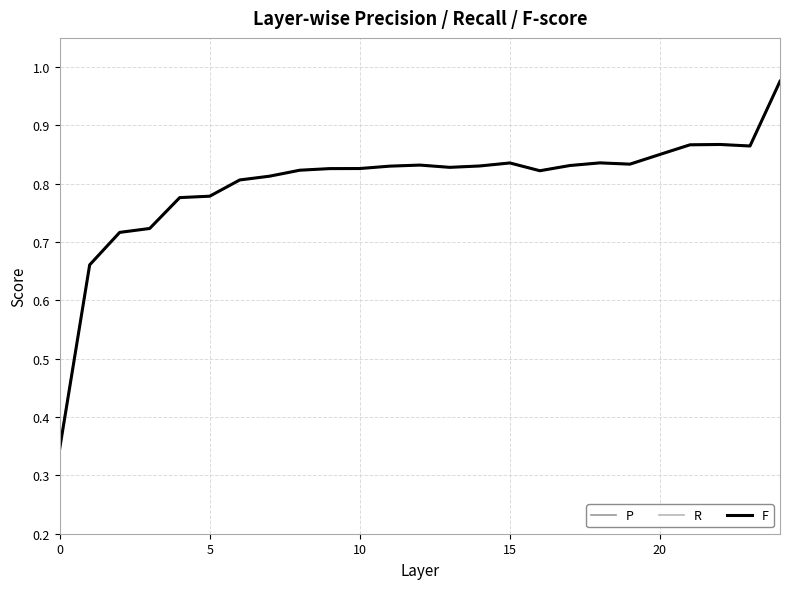

Which series has the widest spread of values?

F